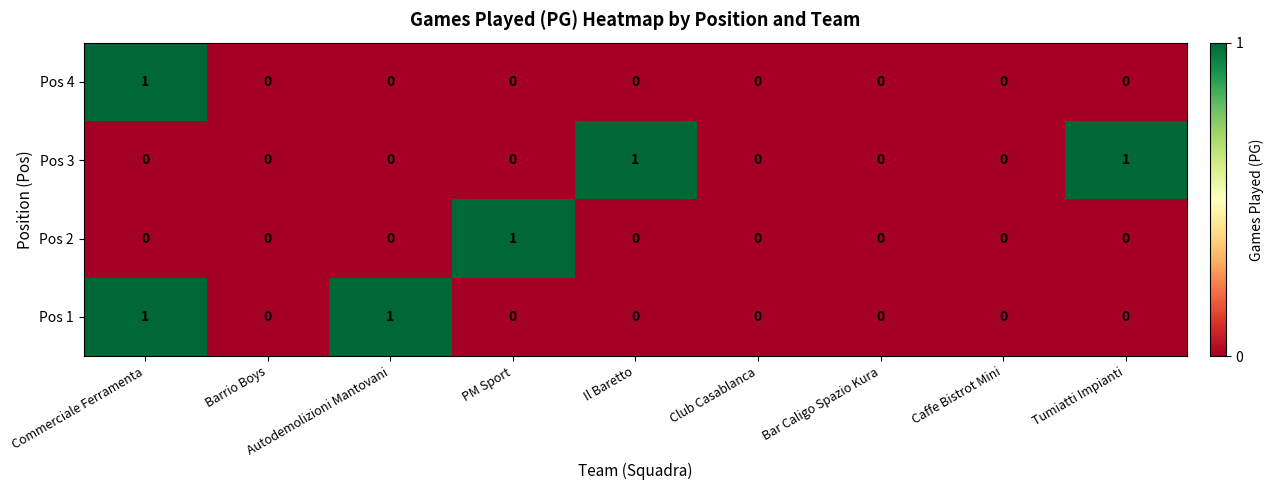

Is it true that Pos 4 equals 1 at Commerciale Ferramenta?

True